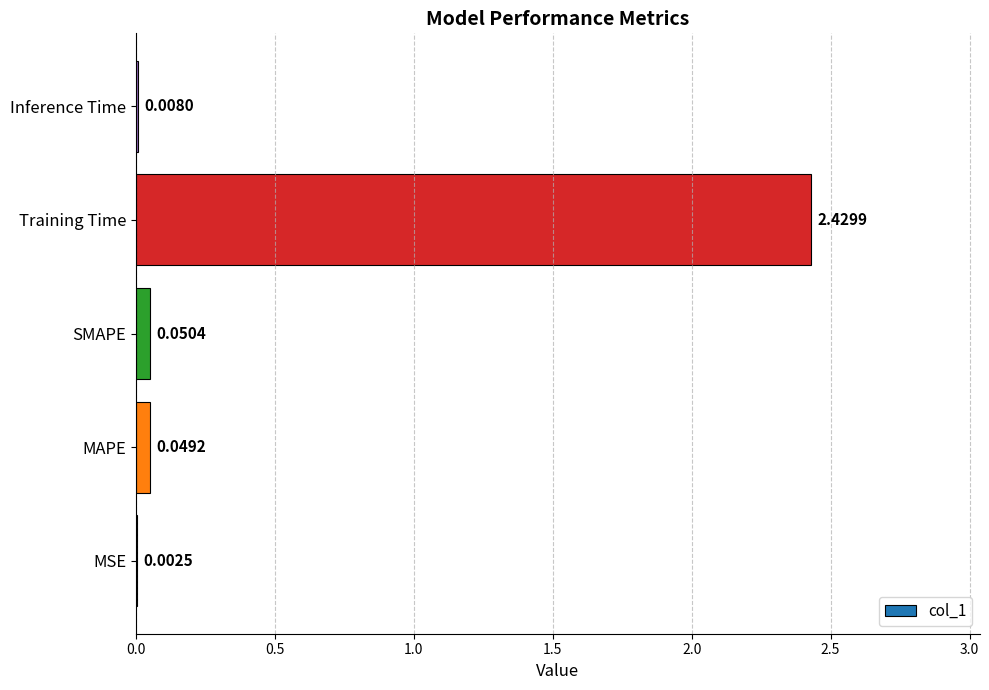

Which has a higher value, MAPE or SMAPE?

SMAPE